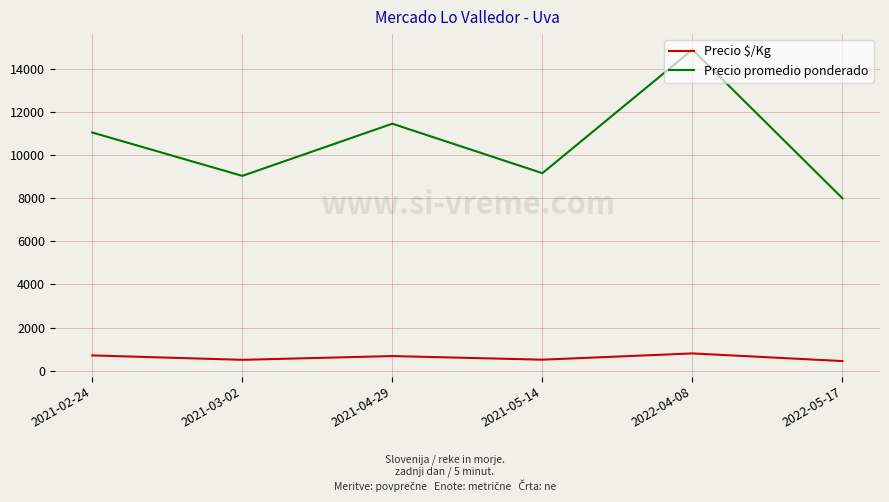

At which category does Precio $/Kg reach its first local peak?

2021-04-29